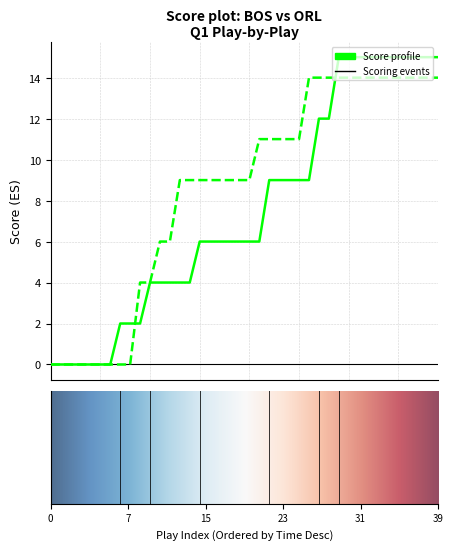

What is the maximum value shown in the chart?

15